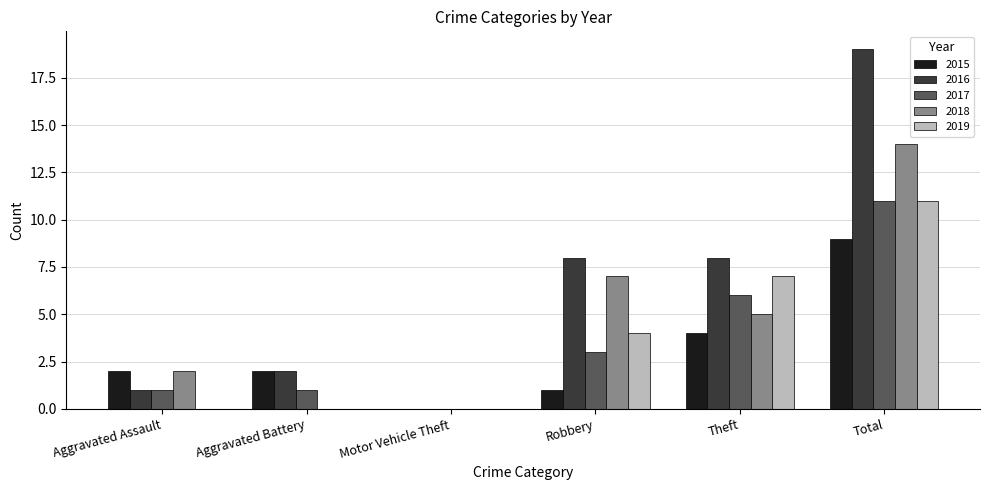

The 2017 series shows -7 at Motor Vehicle Theft. True or false?

False